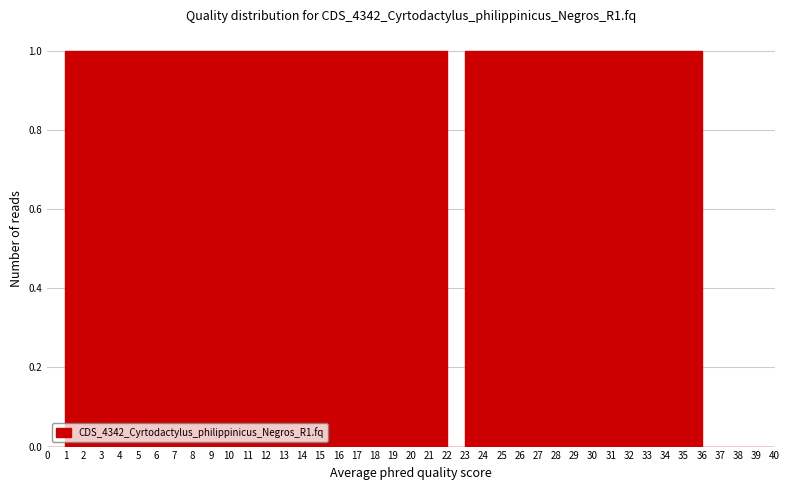

Reading left to right, list every bar in this chart as the range it spans on the x-axis followed by its height. The values are not printed on the chart, so give them approximately, as read against the axis.

0 to 1: 0
1 to 2: 1
2 to 3: 1
3 to 4: 1
4 to 5: 1
5 to 6: 1
6 to 7: 1
7 to 8: 1
8 to 9: 1
9 to 10: 1
10 to 11: 1
11 to 12: 1
12 to 13: 1
13 to 14: 1
14 to 15: 1
15 to 16: 1
16 to 17: 1
17 to 18: 1
18 to 19: 1
19 to 20: 1
20 to 21: 1
21 to 22: 1
22 to 23: 0
23 to 24: 1
24 to 25: 1
25 to 26: 1
26 to 27: 1
27 to 28: 1
28 to 29: 1
29 to 30: 1
30 to 31: 1
31 to 32: 1
32 to 33: 1
33 to 34: 1
34 to 35: 1
35 to 36: 1
36 to 37: 0
37 to 38: 0
38 to 39: 0
39 to 40: 0